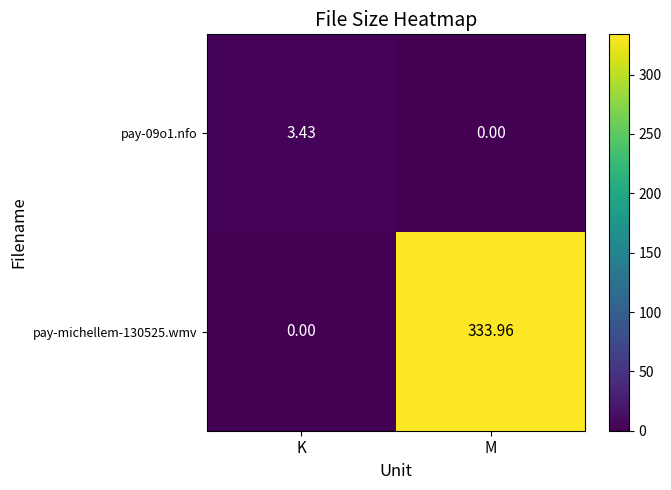

What is the difference between the highest and lowest values at M?

334.0